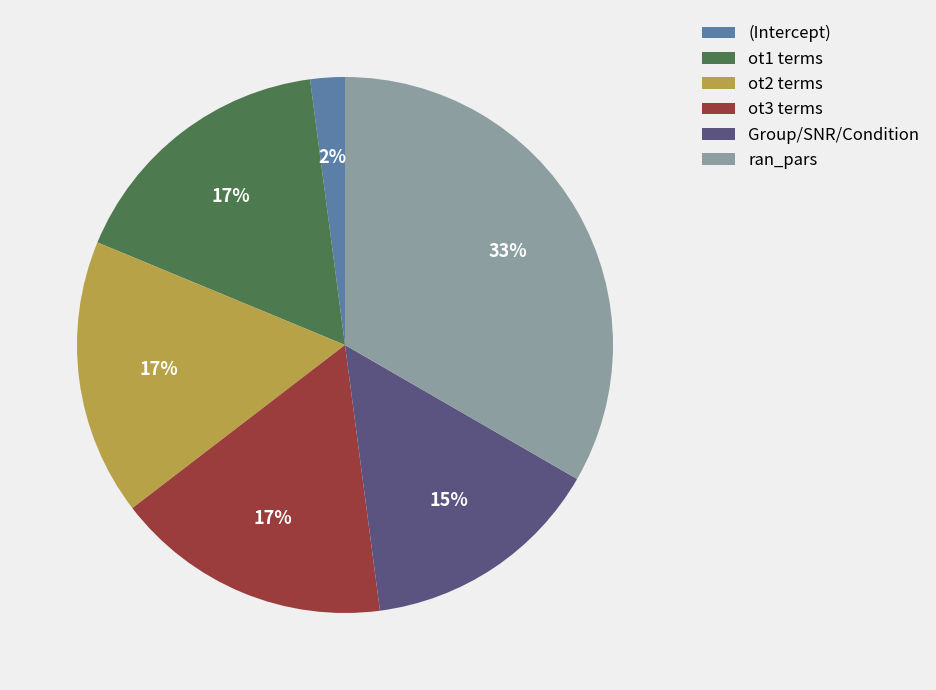

Is there any slice that represents more than half of the pie?

No